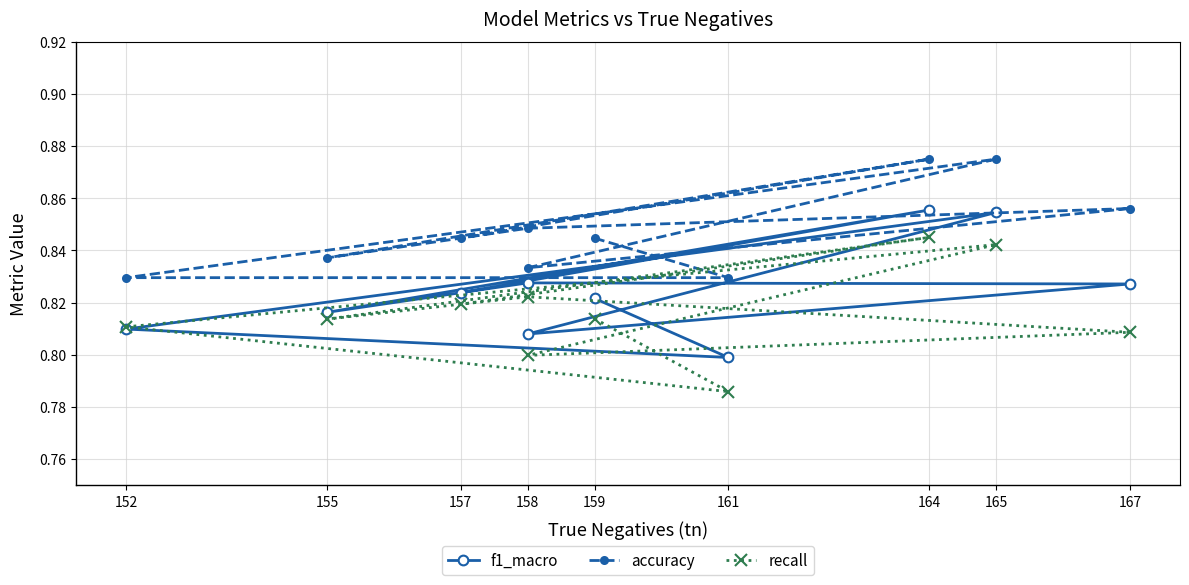

Where is the first local minimum for recall?

161